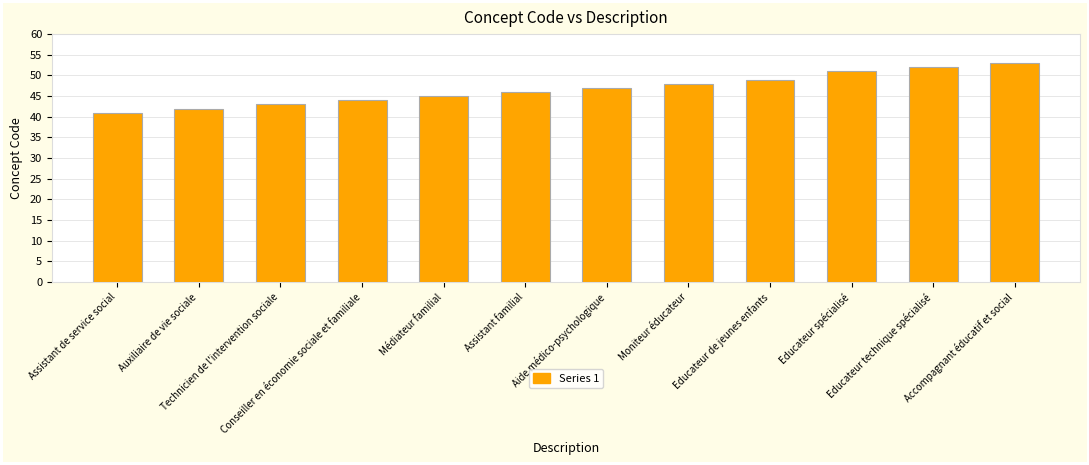

What is the difference between the second highest and minimum values?

11